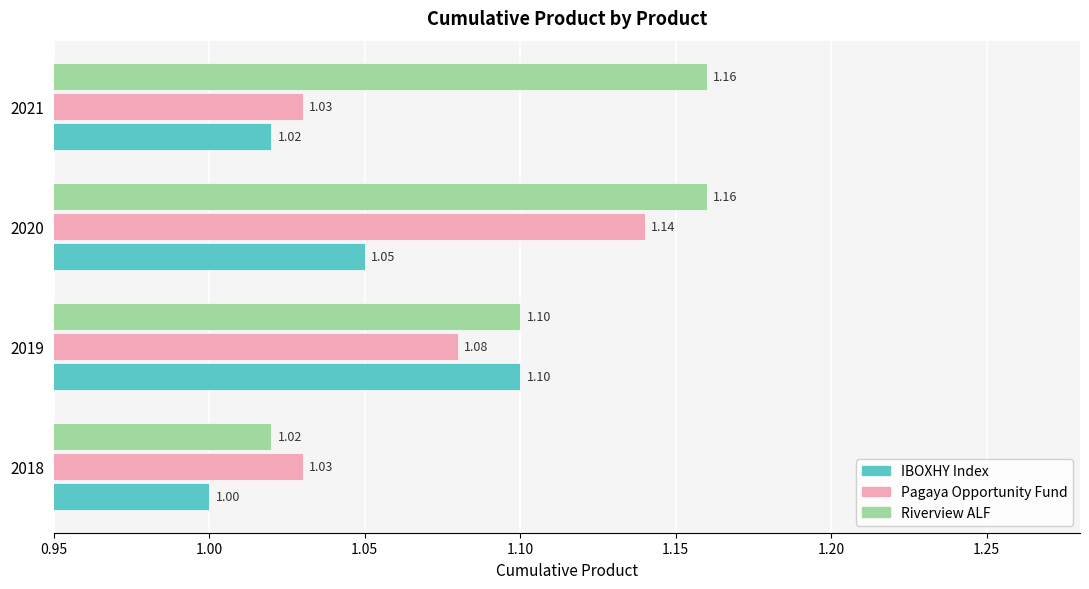

Which series changed the most between 2020 and 2021?

Pagaya Opportunity Fund